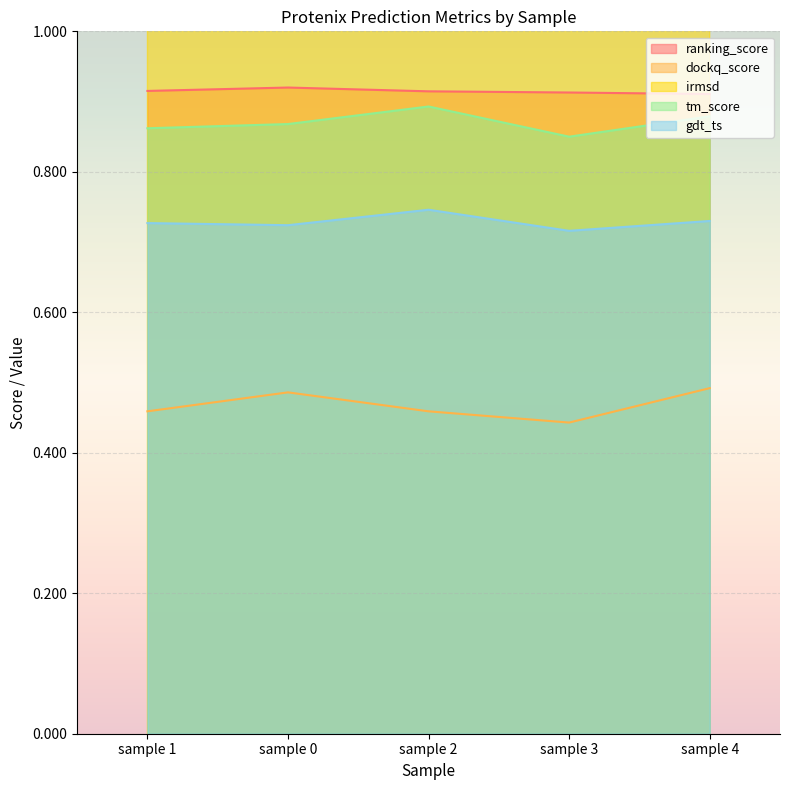

Reading left to right, list all the values displayed in this chart.

ranking_score: sample 1=0.9	sample 0=0.9	sample 2=0.9	sample 3=0.9	sample 4=0.9
dockq_score: sample 1=0.5	sample 0=0.5	sample 2=0.5	sample 3=0.4	sample 4=0.5
irmsd: sample 1=1.4	sample 0=1.5	sample 2=1.5	sample 3=1.6	sample 4=1.4
tm_score: sample 1=0.9	sample 0=0.9	sample 2=0.9	sample 3=0.8	sample 4=0.9
gdt_ts: sample 1=0.7	sample 0=0.7	sample 2=0.7	sample 3=0.7	sample 4=0.7